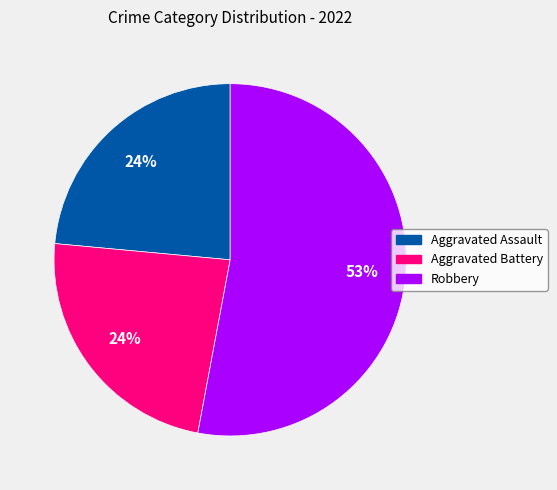

What percentage is the Aggravated Assault slice, to the nearest percent?

24%